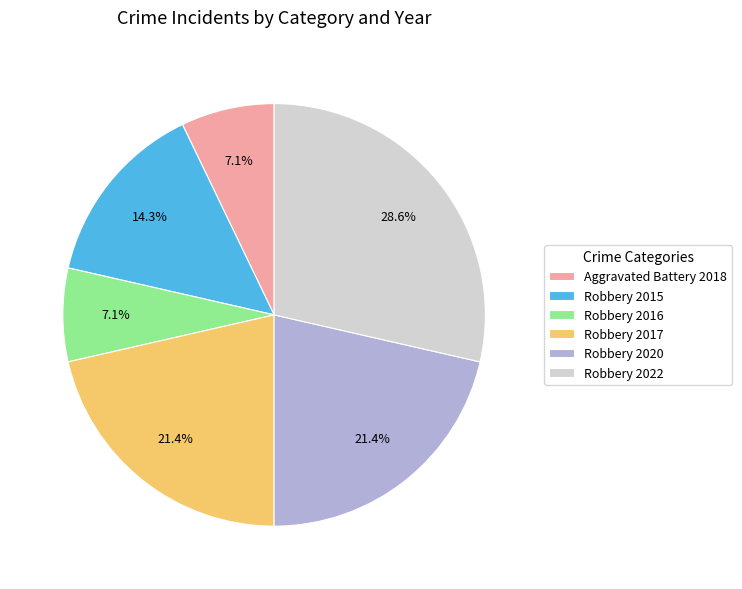

Is there a majority slice in this chart?

No